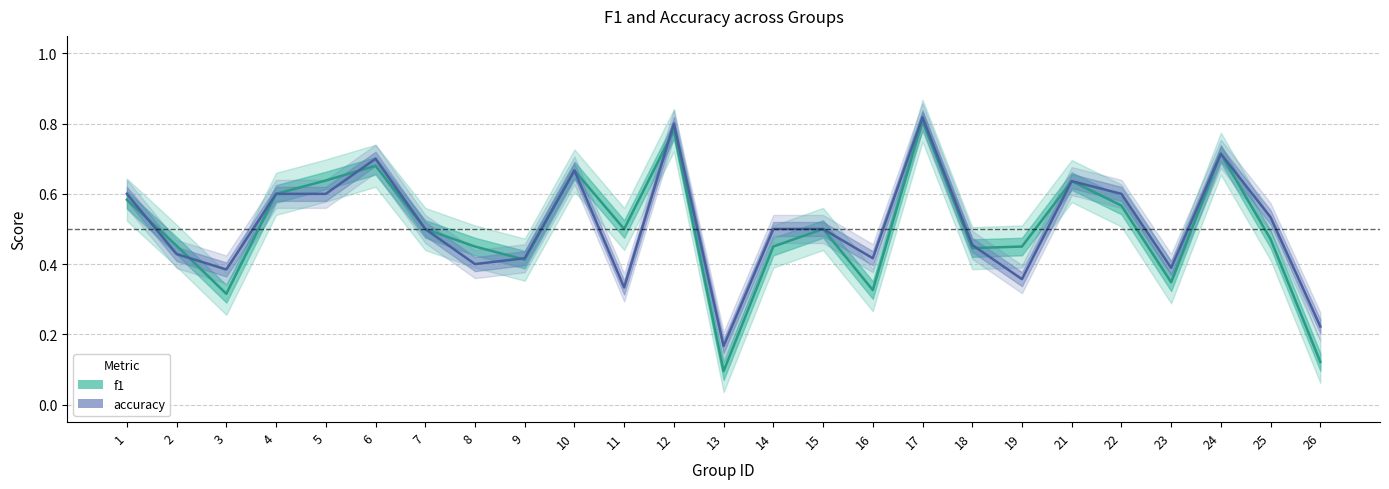

What are all the series names shown in the legend?

f1, accuracy